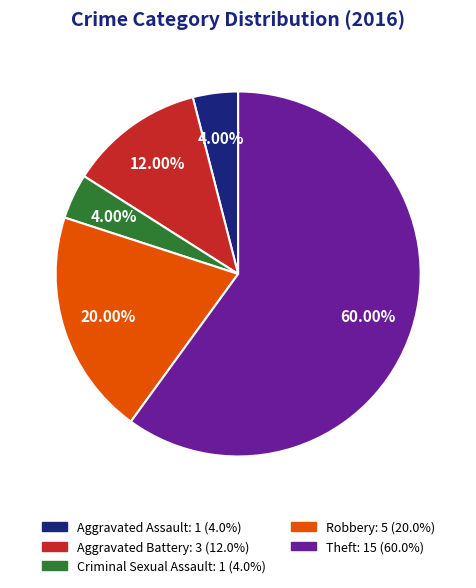

What is the largest slice in the pie chart?

Theft